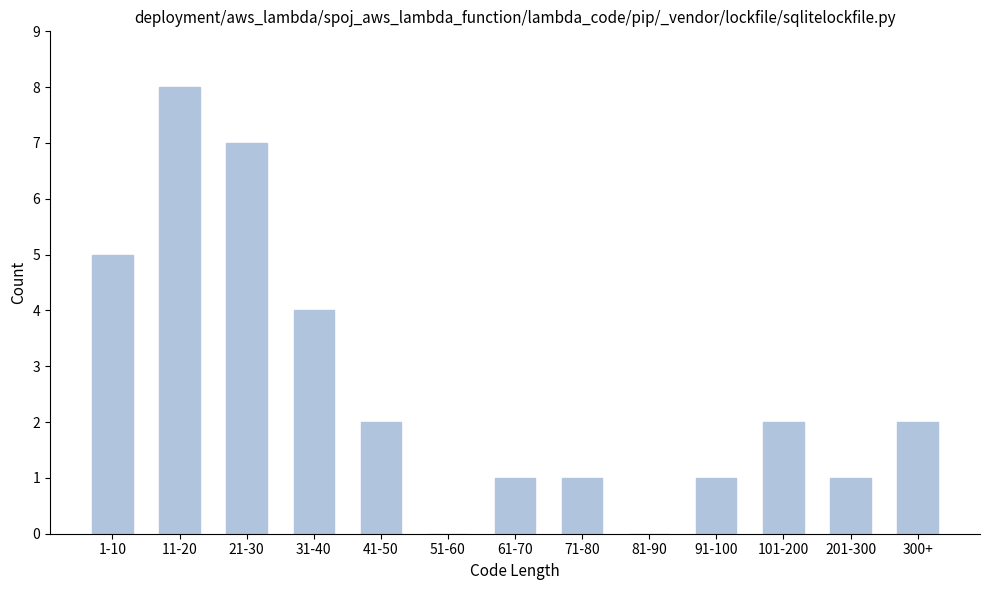

Reading left to right, extract all data points from this chart.

1-10=5	11-20=8	21-30=7	31-40=4	41-50=2	51-60=0	61-70=1	71-80=1	81-90=0	91-100=1	101-200=2	201-300=1	300+=2